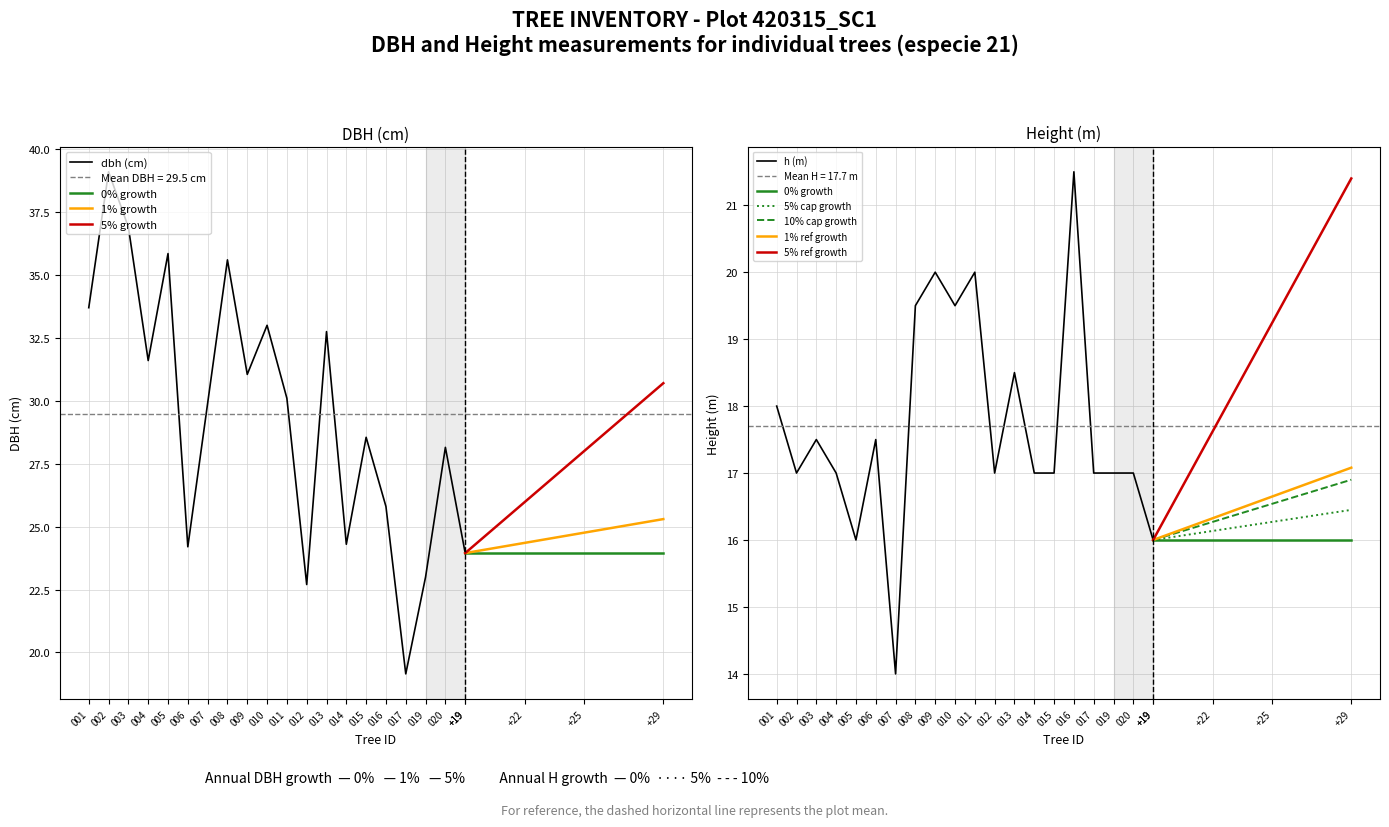

True or false: dbh has more than 2 interior local peaks.

True